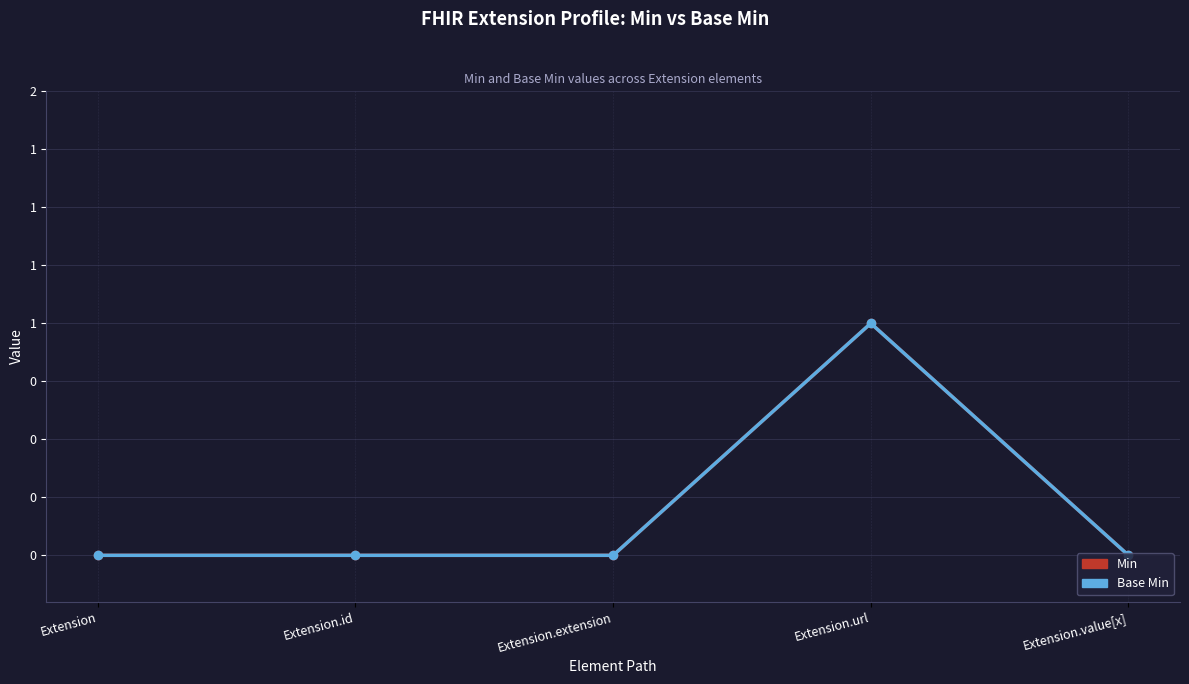

Does the chart have visible grid lines?

Yes